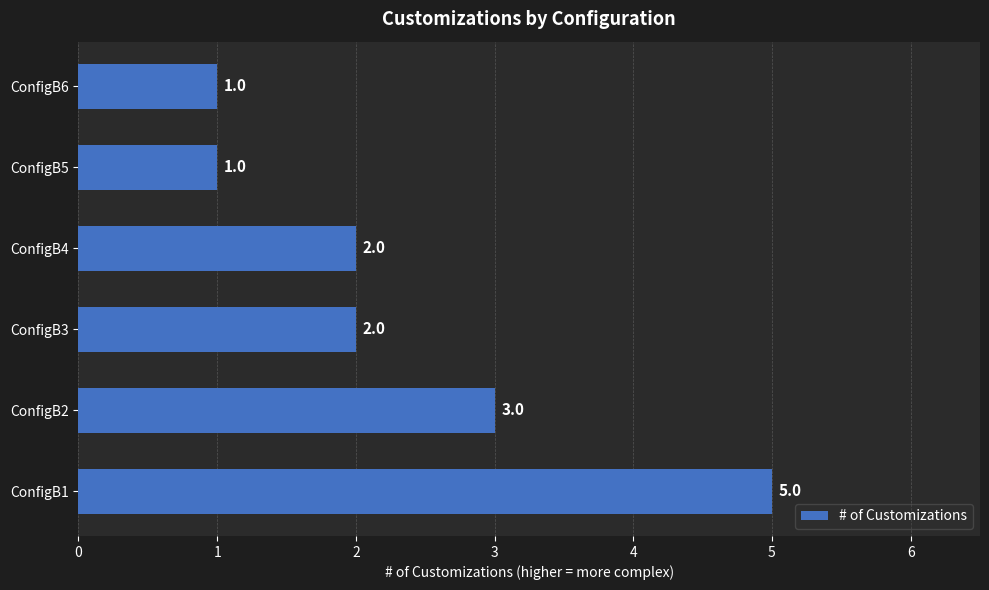

Between ConfigB6 and ConfigB3, which is larger?

ConfigB3